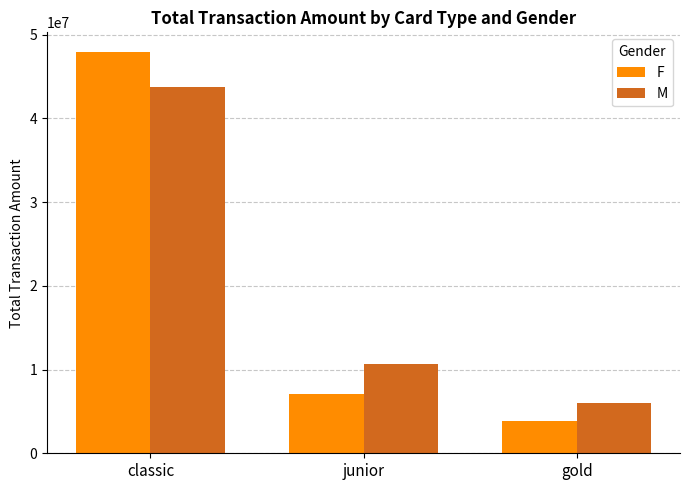

Which series changed the most between classic and gold?

F